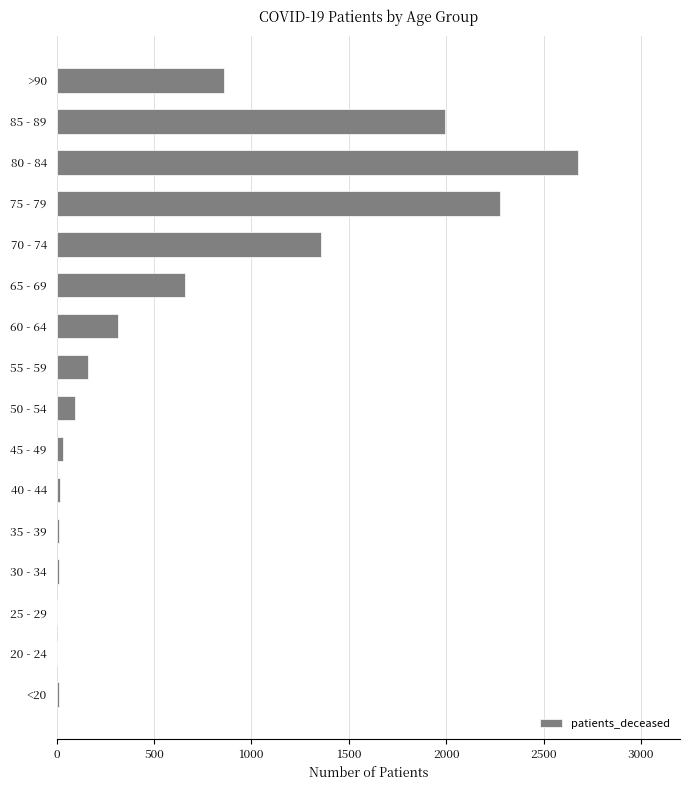

What is the sum of all values?

10473